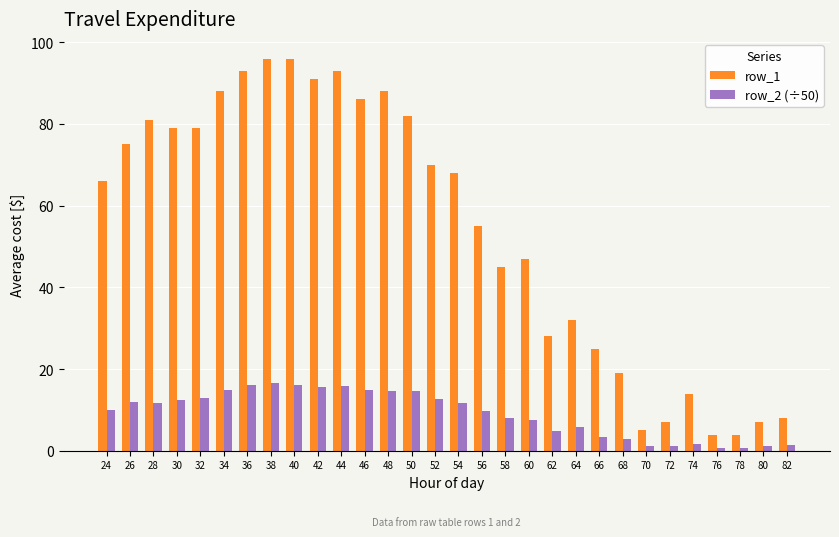

What are all the series names shown in the legend?

row_1, row_2 (÷50)